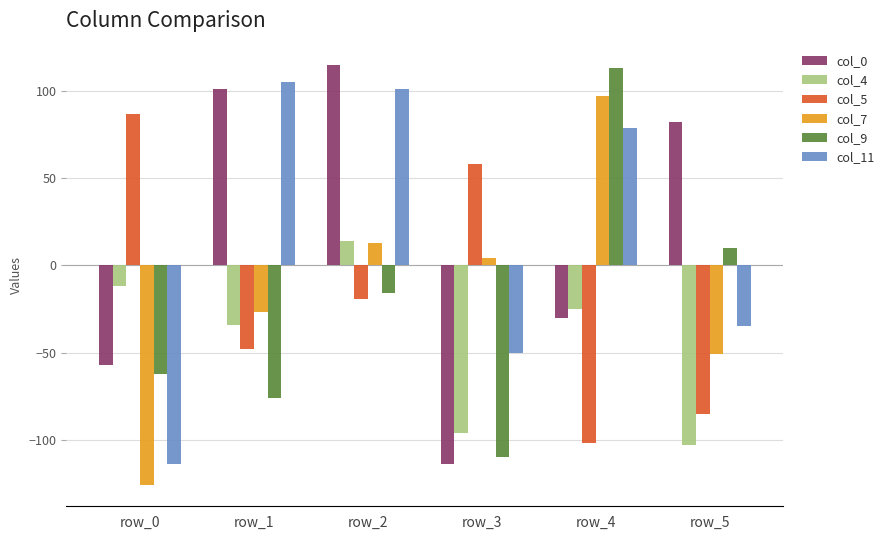

Is the value of col_4 at row_2 greater than the value of col_9 at row_0?

Yes